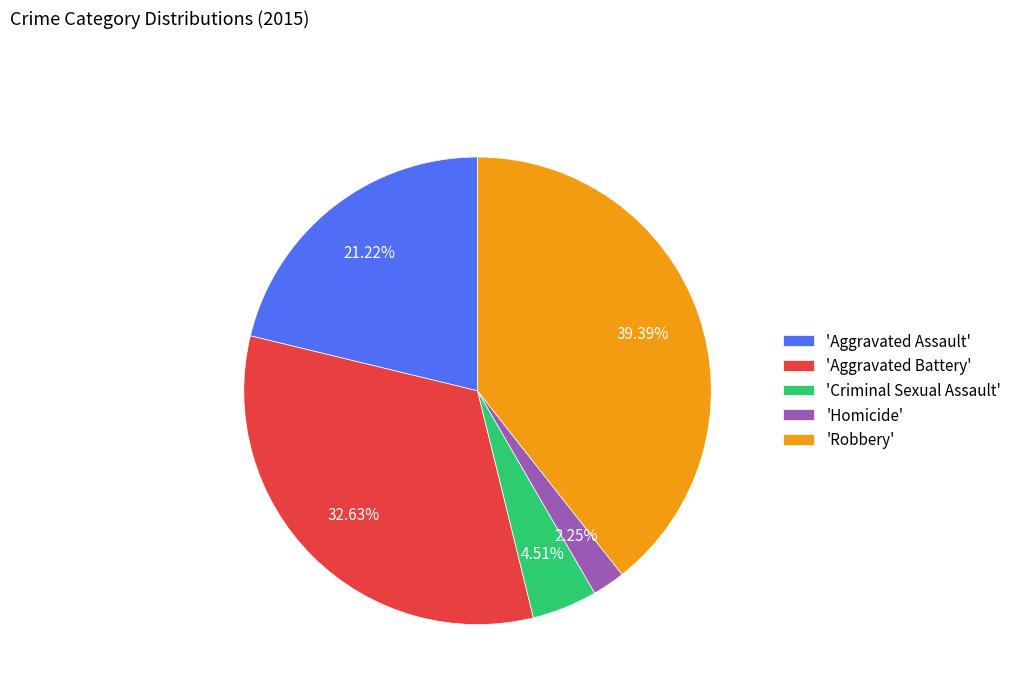

To the nearest percent, what is the difference between the largest and smallest slice percentages?

37%